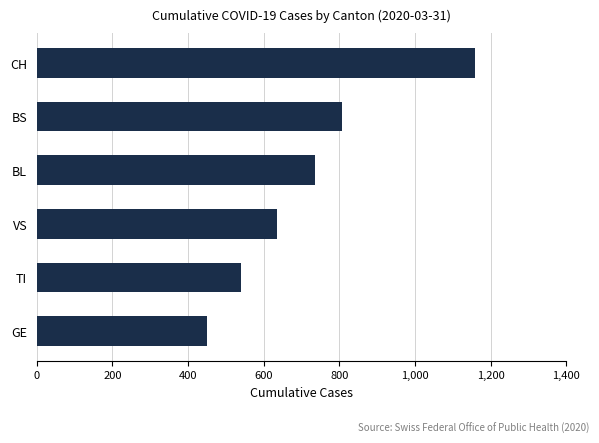

Approximately how many times larger is the value at CH compared to BS?

1.4